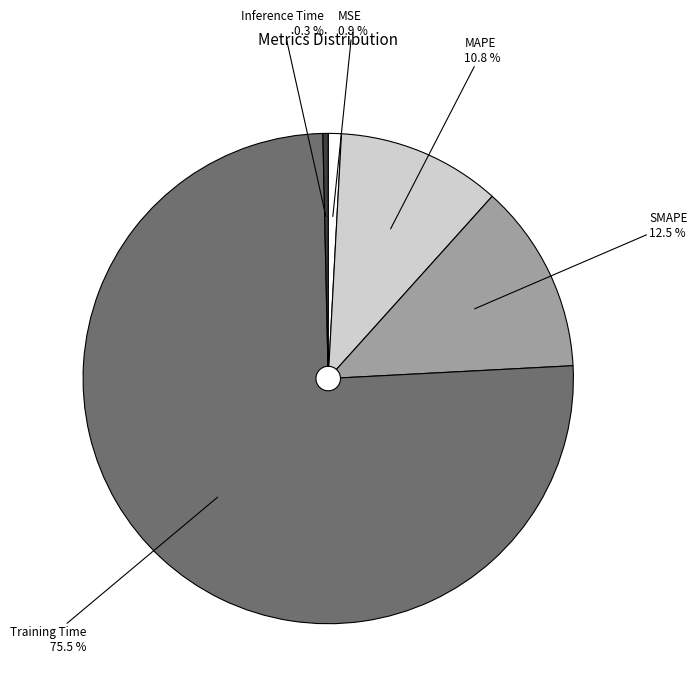

Is there a majority slice in this chart?

Yes